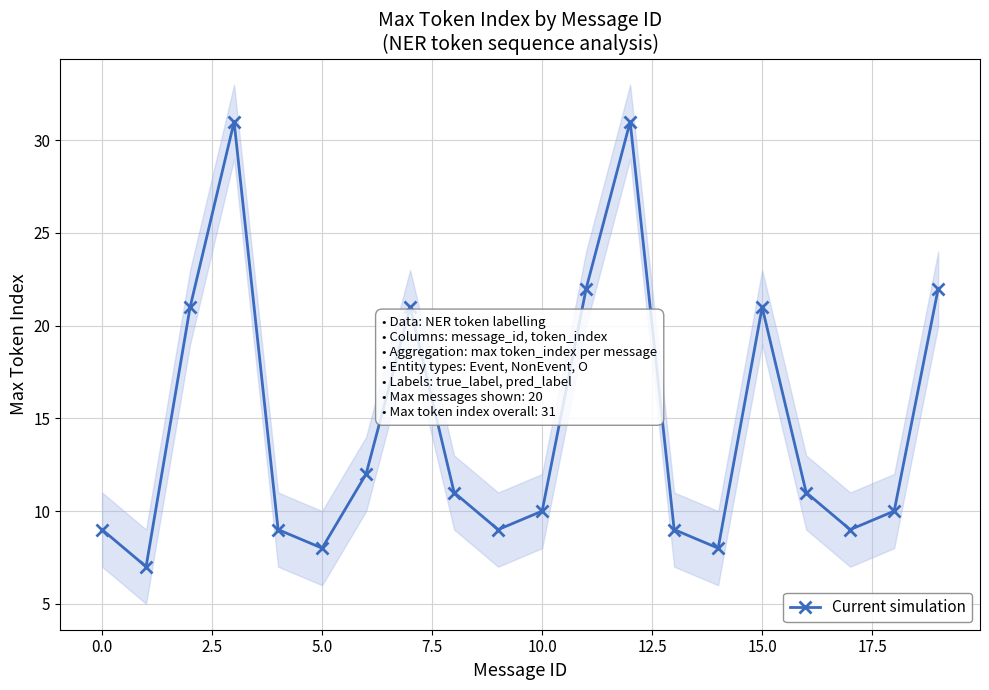

What is the lowest value of the Current simulation series?

7